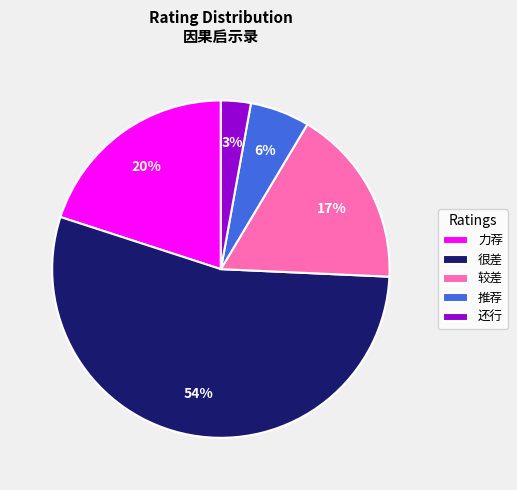

Does 很差 account for over 50% of the chart?

Yes